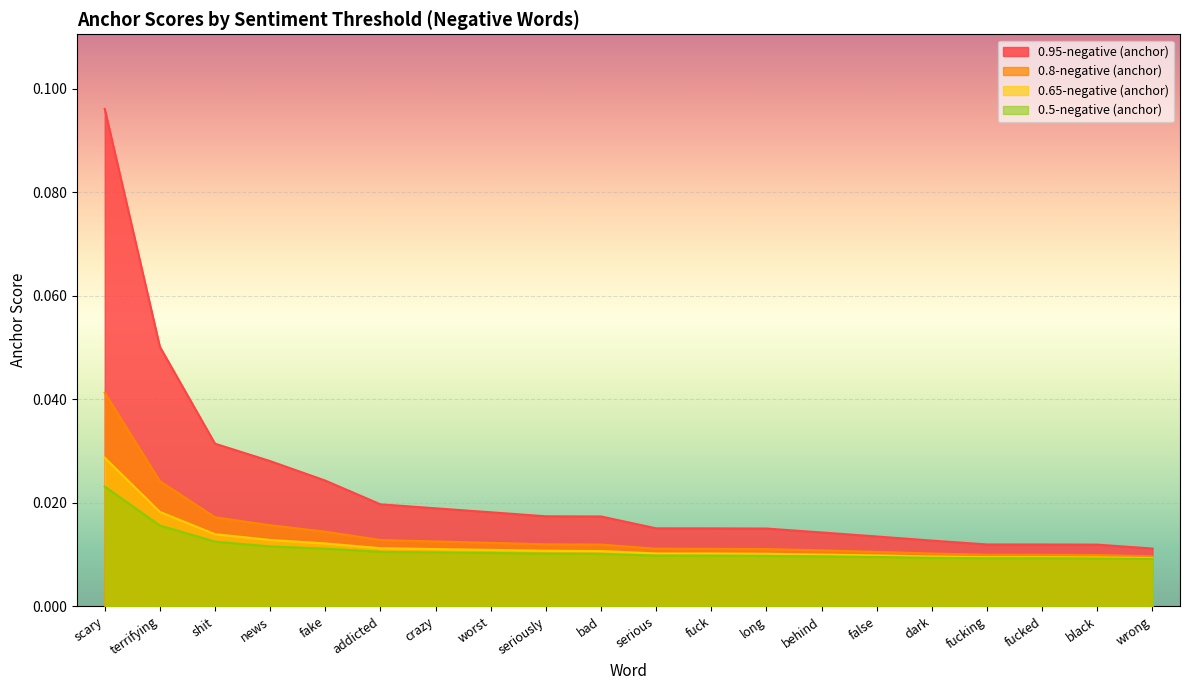

The value of 0.8-negative (anchor) at fake is 0.0. True or false?

True